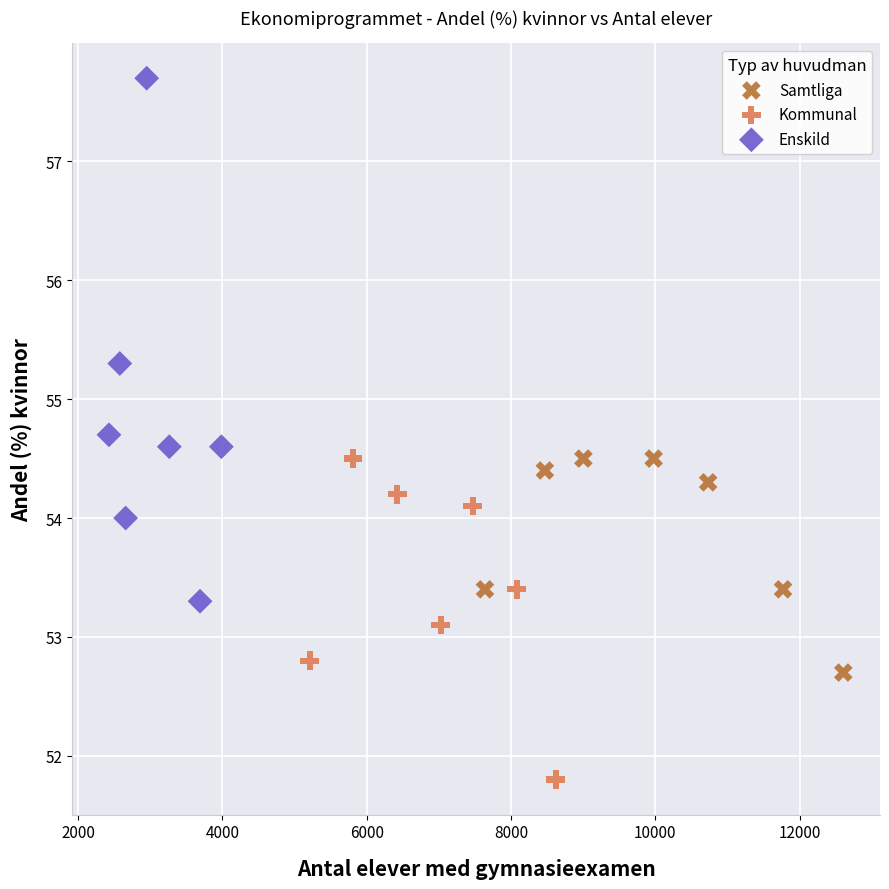

Which series reaches the minimum Y coordinate?

Kommunal